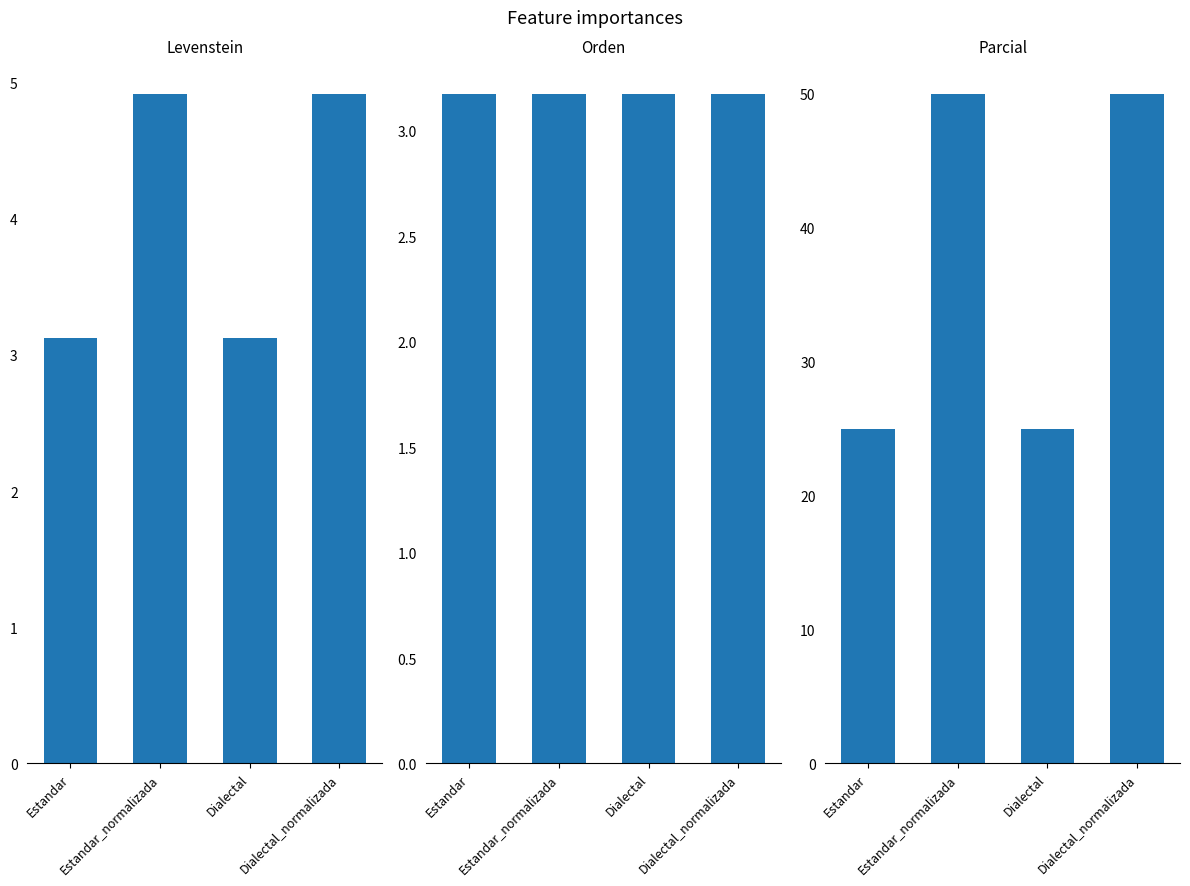

At how many categories does at least one series exceed 11?

4